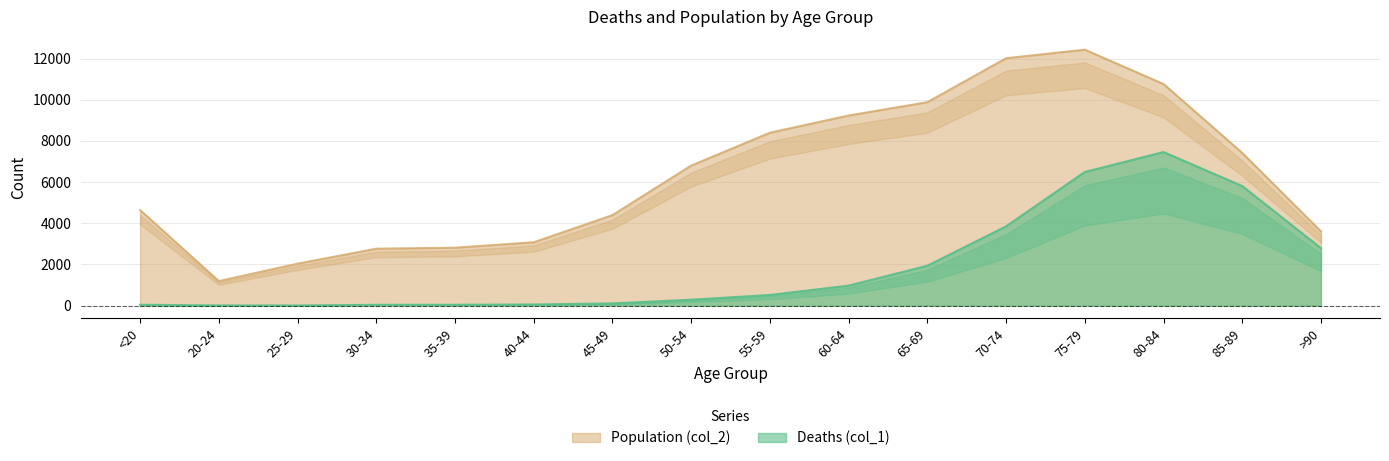

Is it true that Population (col_2) equals 2988.5 at 60-64?

False